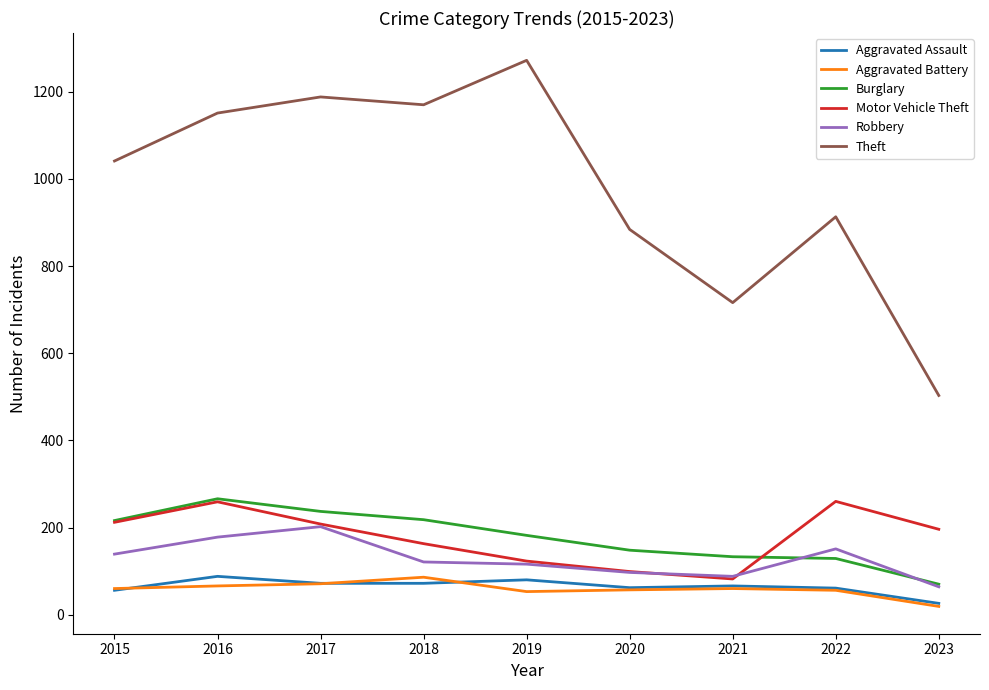

True or false: Theft and Robbery cross at least once.

False